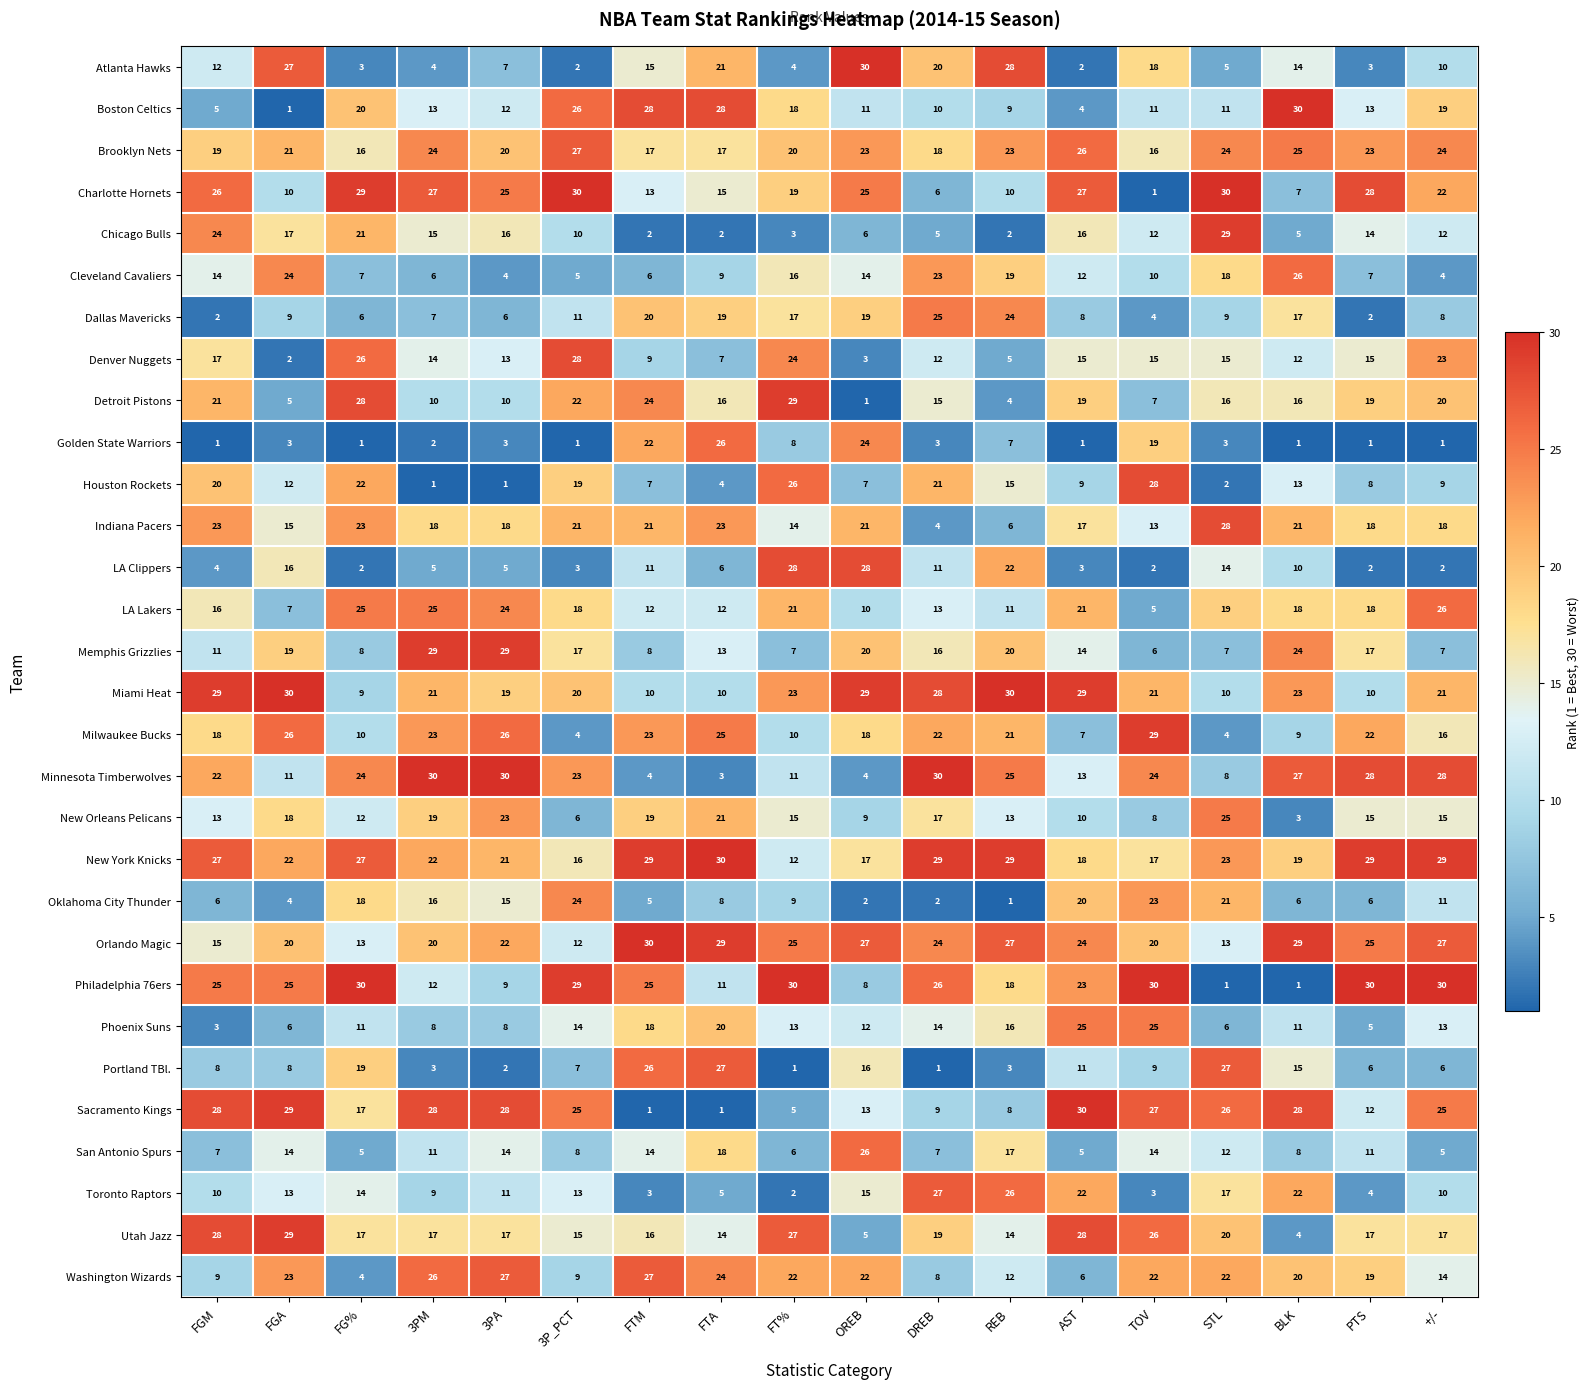

What is the highest value of the Washington Wizards series?

27